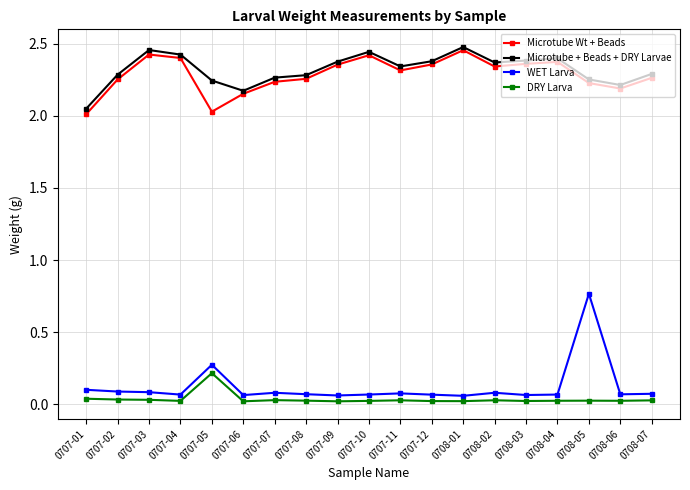

What is the total value across all series at 0707-08?

4.6